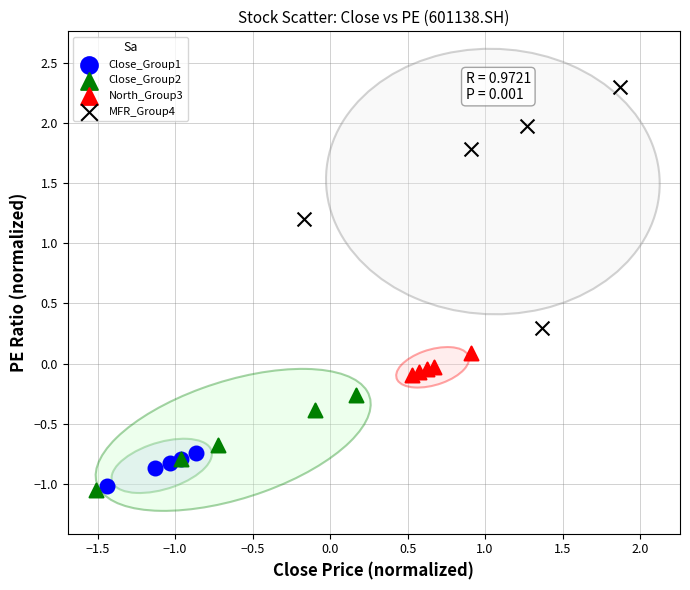

Which series contains the lowest Y value?

Close_Group2